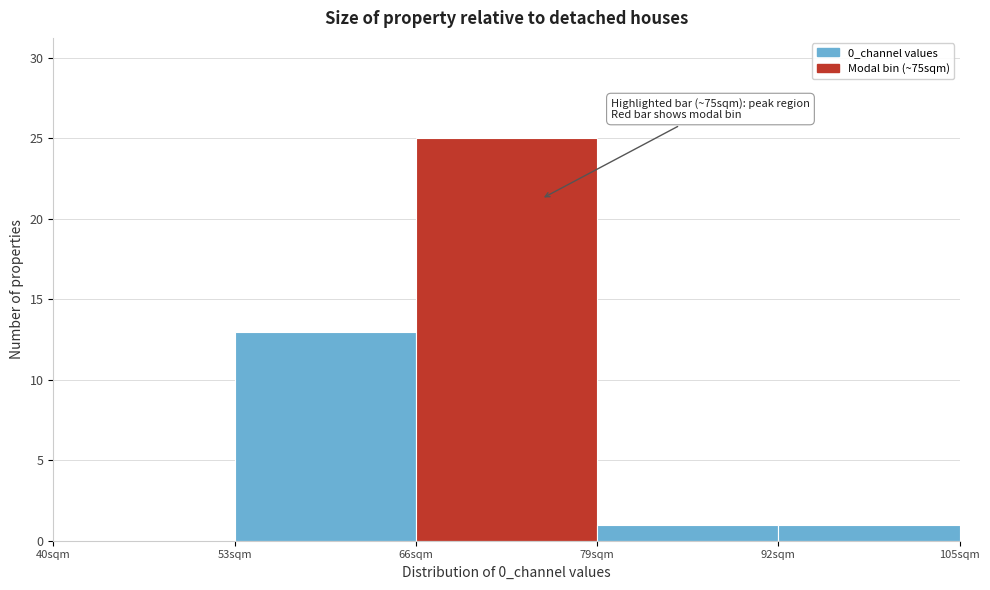

Over which range of the x-axis is the bar tallest?

66 to 79